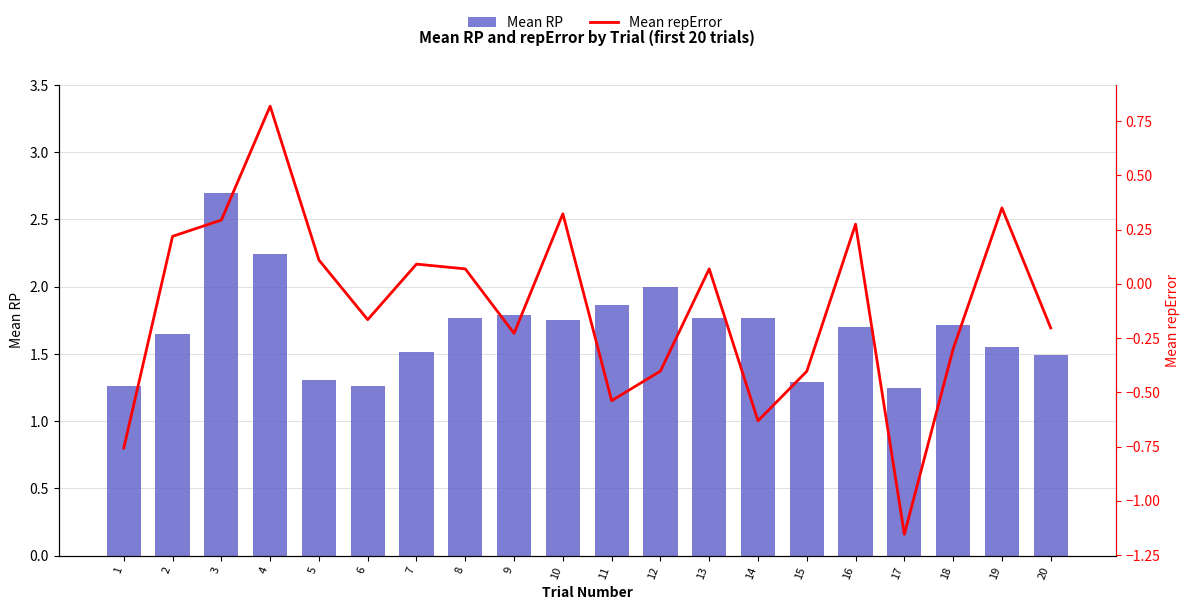

How many data points in Mean repError are above 0?

10